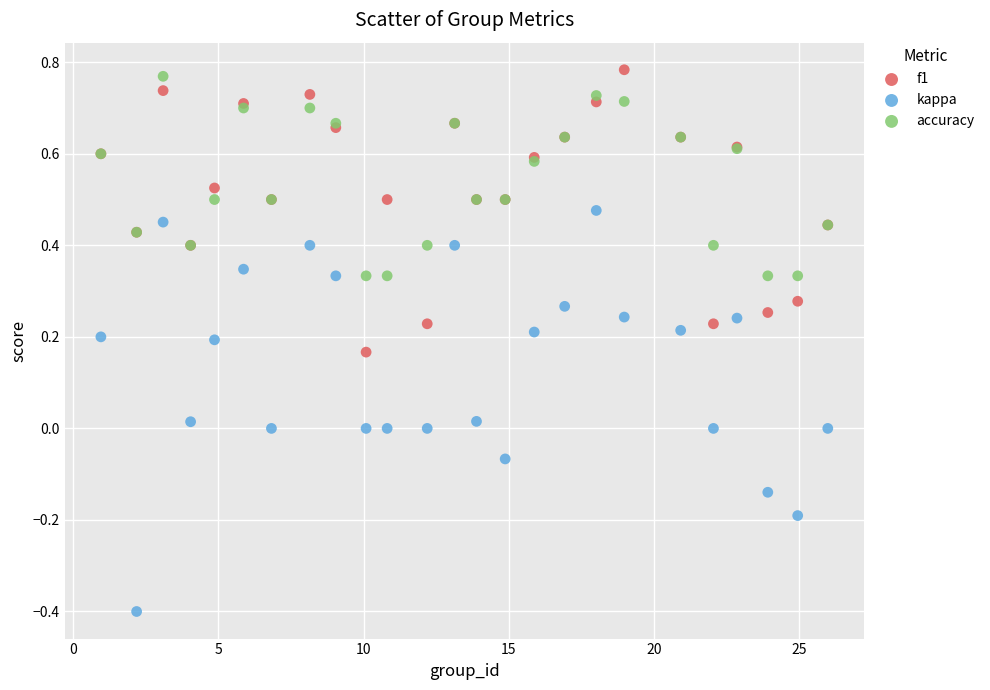

What is the X range (max minus min) for the scatter plot?

25.0